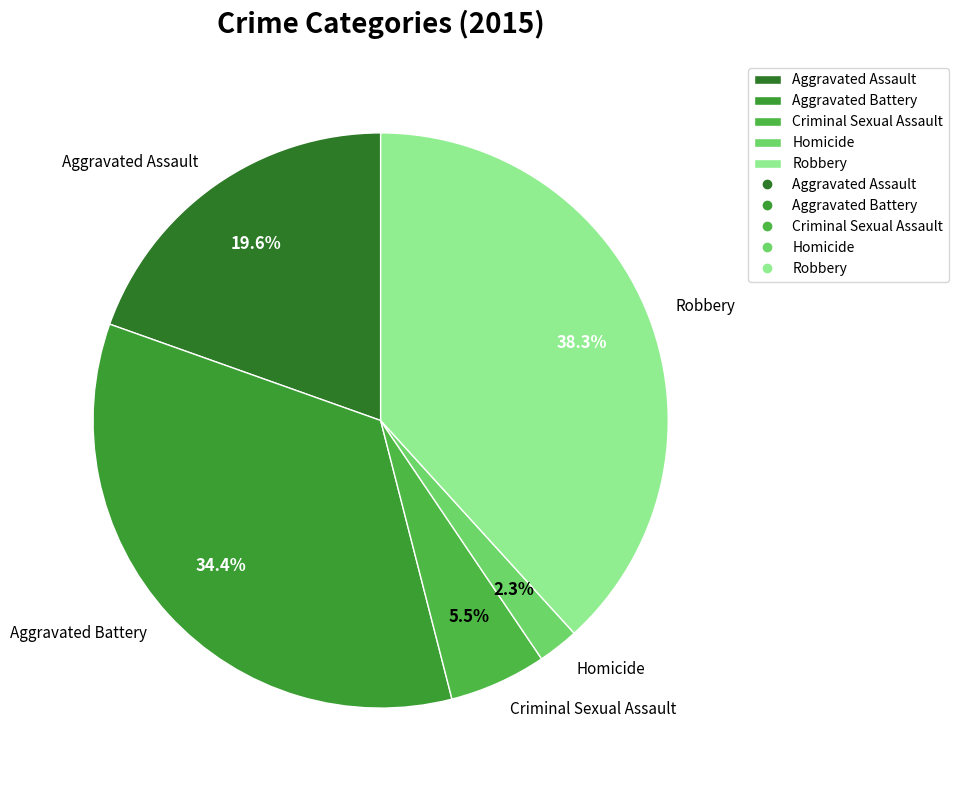

Is the sum of Aggravated Battery and Aggravated Assault greater than half?

Yes